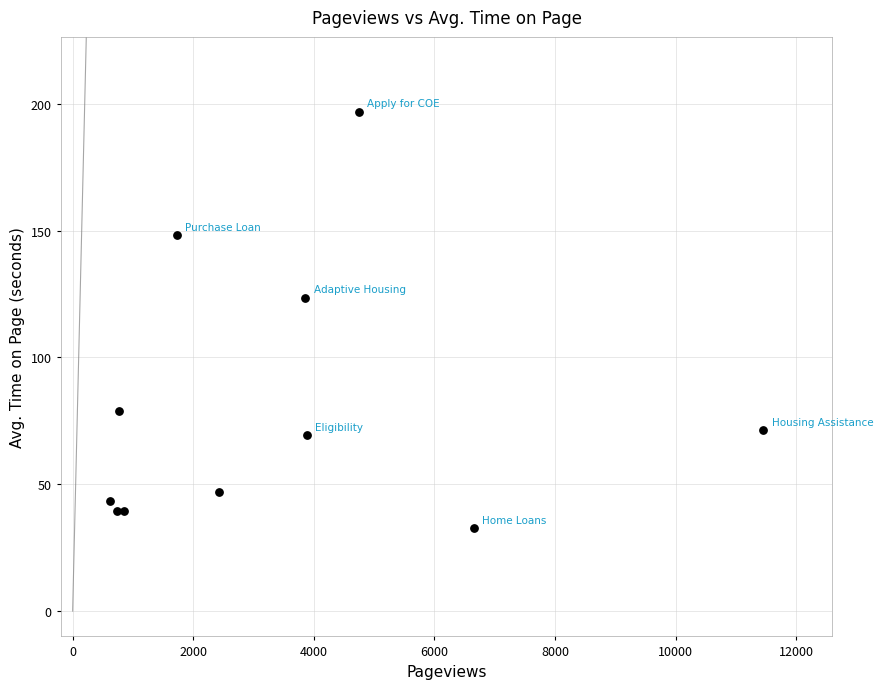

What Y value in the scatter plot is closest to 114?

123.5